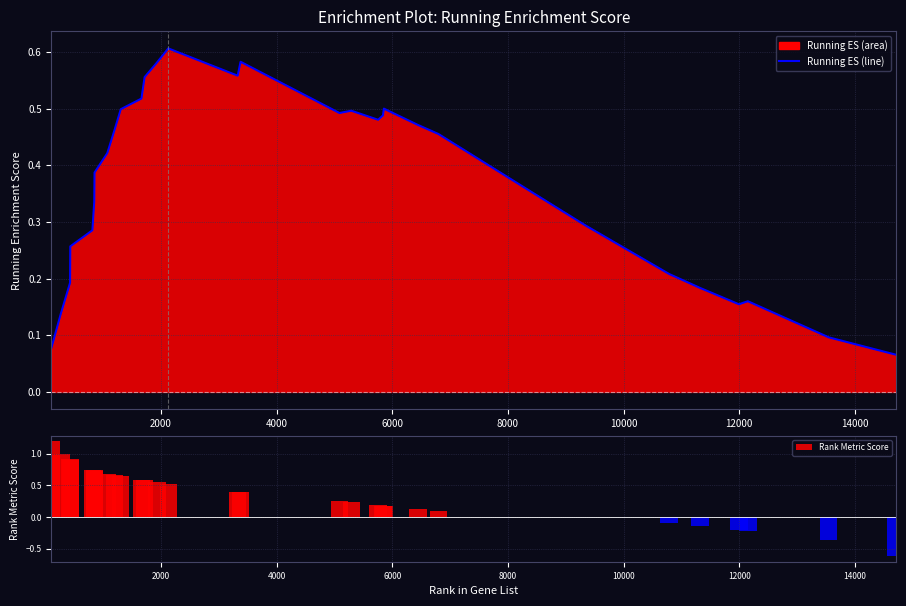

Rank the series by their average value, from highest to lowest.

Running ES (line), Rank Metric Score